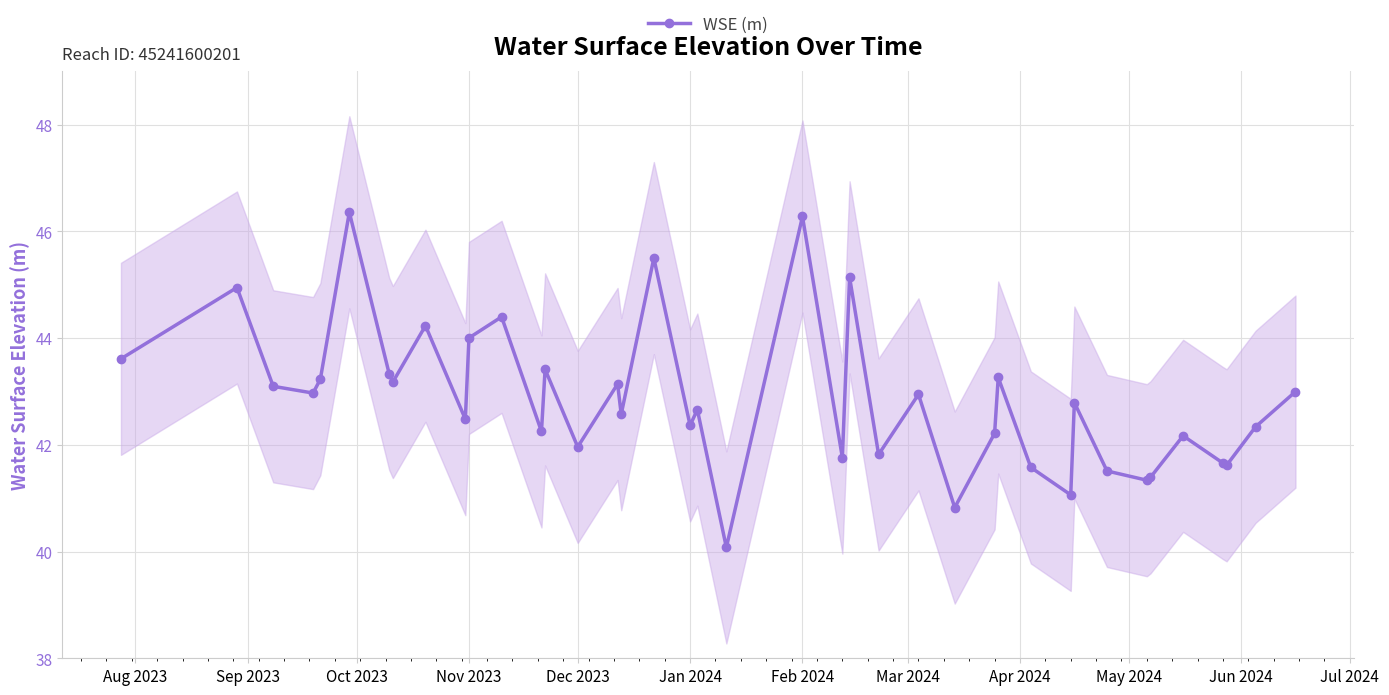

True or false: WSE (m) has more than 0 points higher than both neighbors.

True